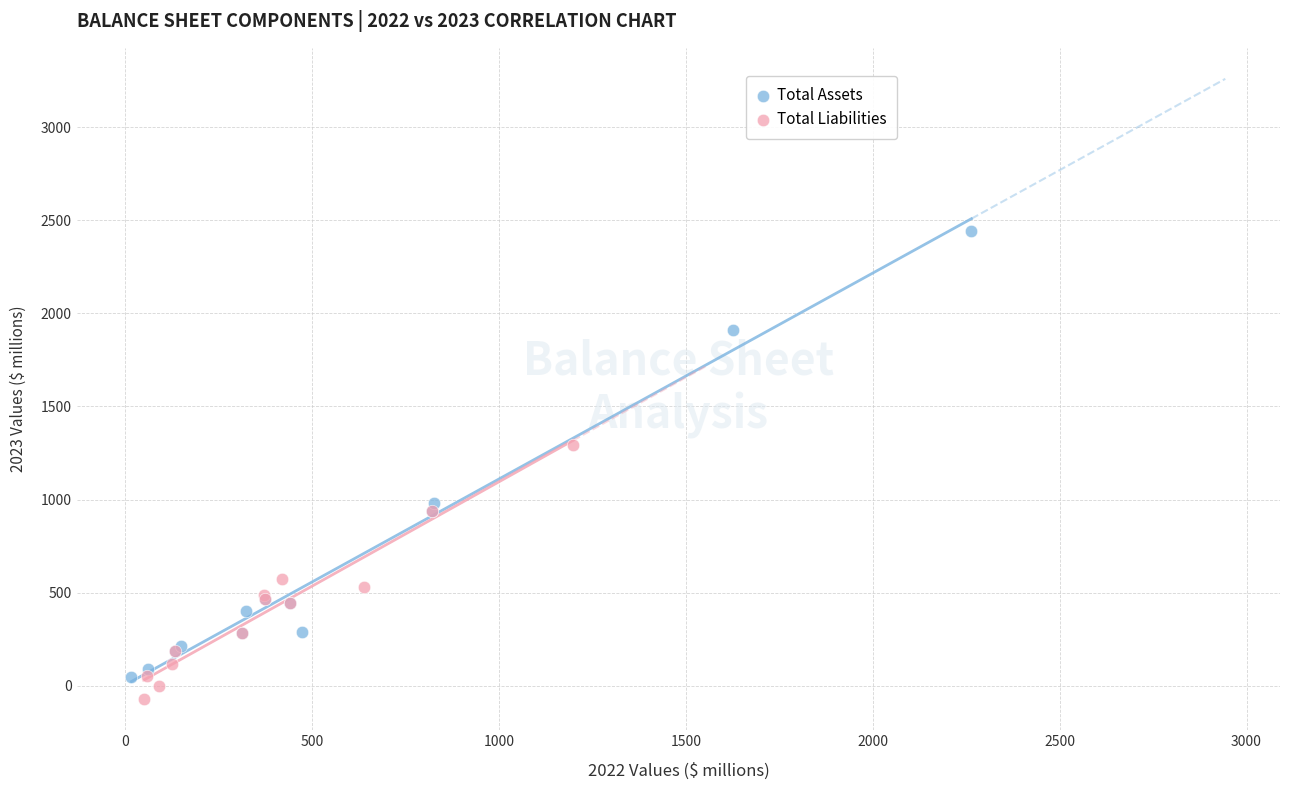

Which series contains the highest Y value?

Total Assets